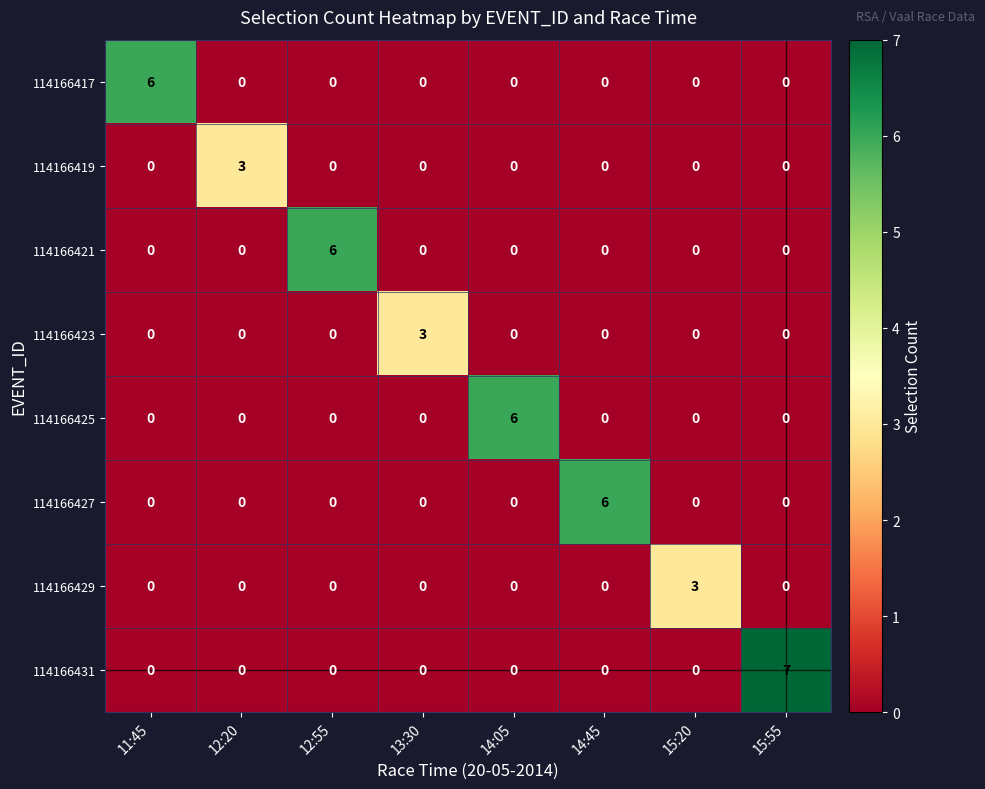

Between 15:20 and 15:55, which series saw the biggest shift?

114166431